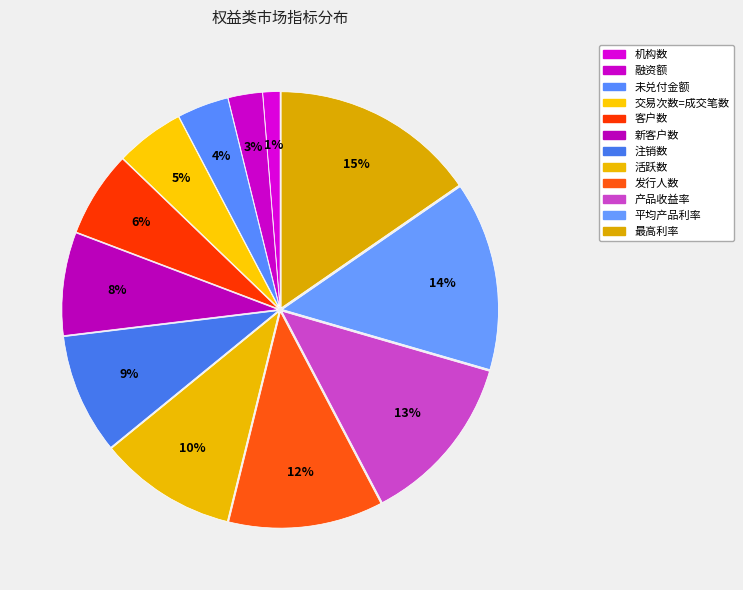

Is there a majority slice in this chart?

No